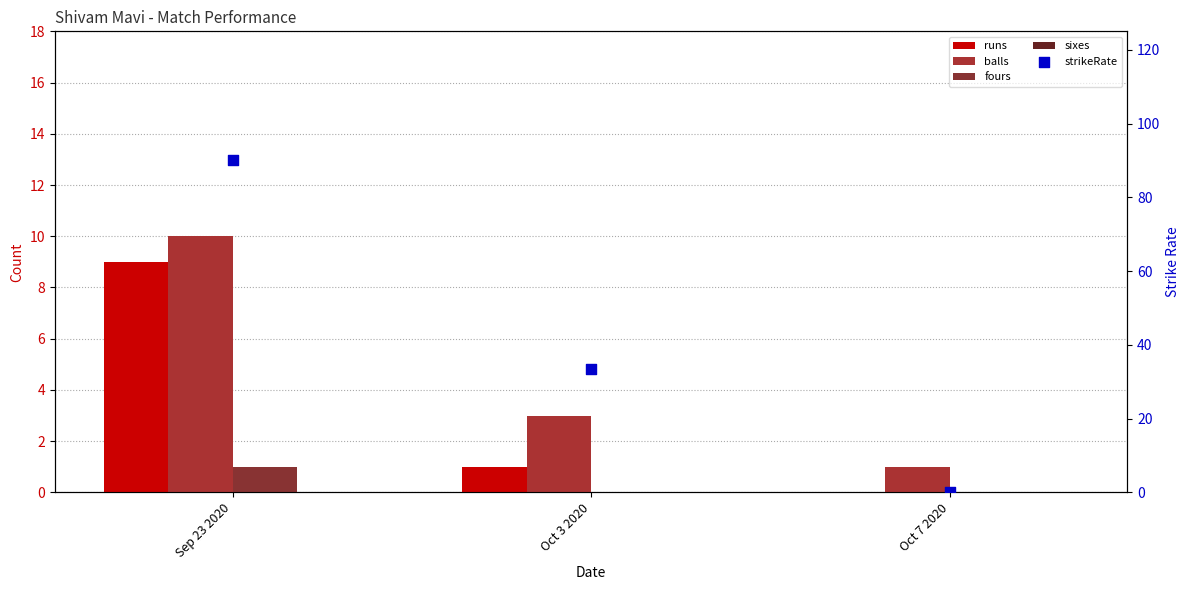

At how many categories does at least one series exceed 71?

1